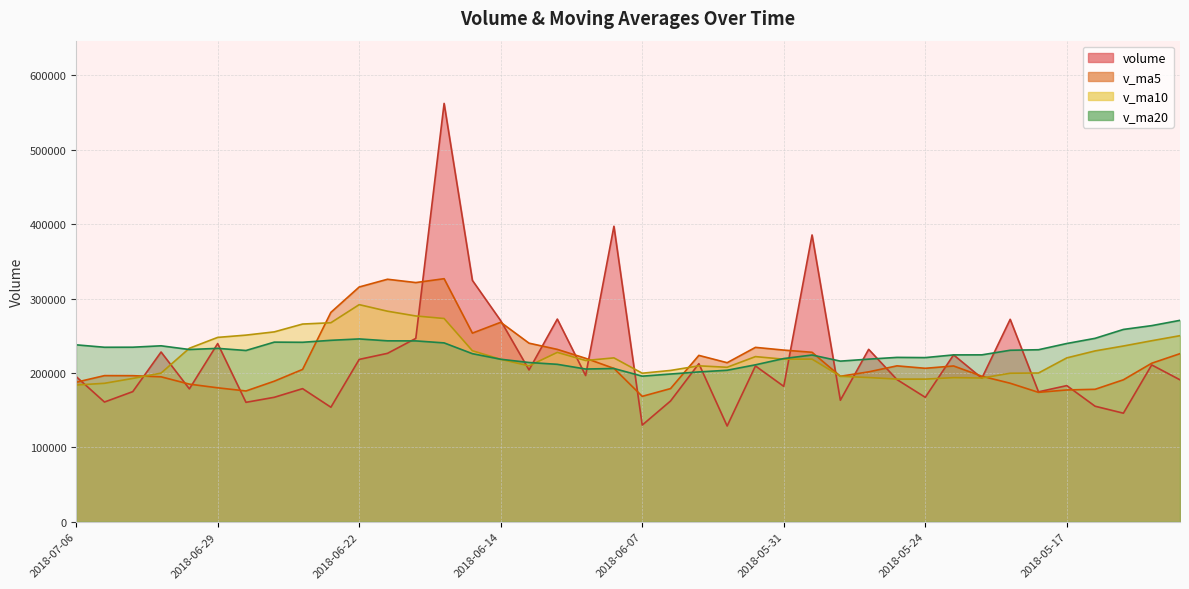

What is the minimum value for volume?

128668.7